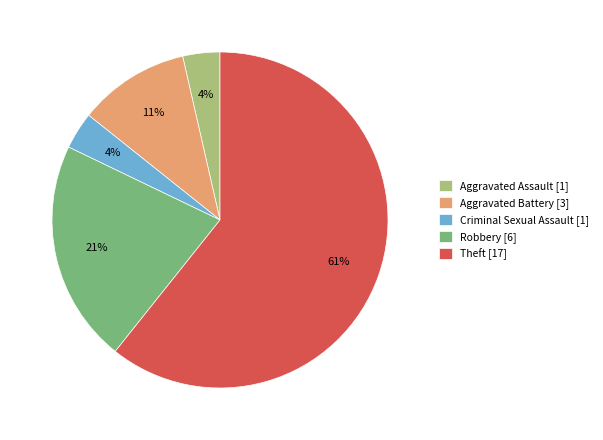

Which slice is the largest?

Theft